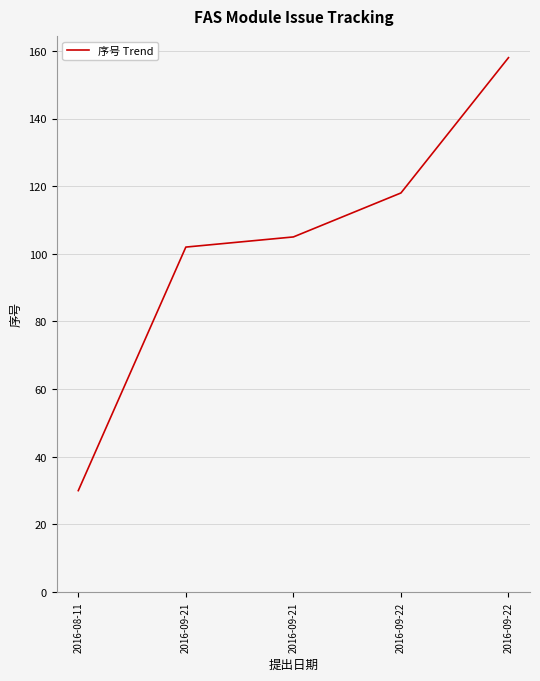

What is the sum of all values?

513